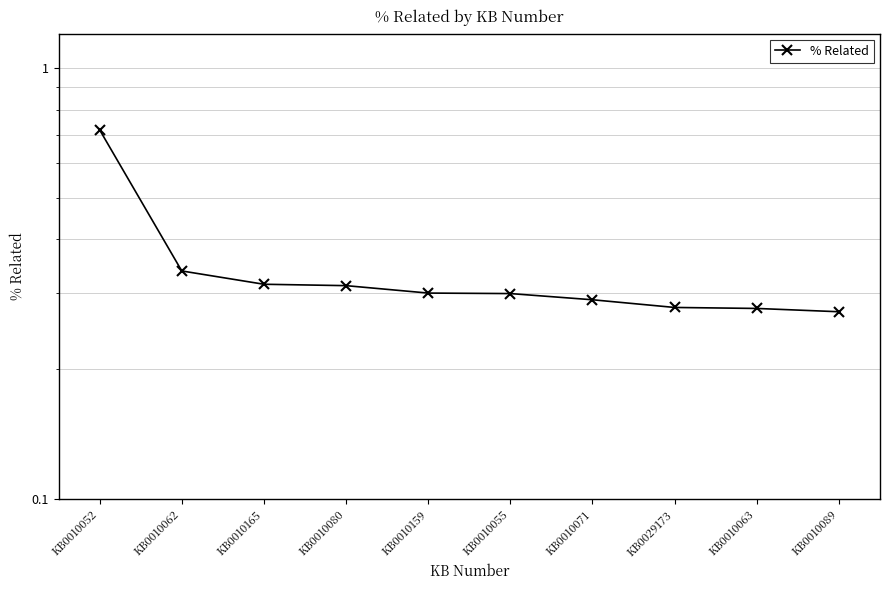

Rank the categories by value from lowest to highest.

KB0010089, KB0010063, KB0029173, KB0010071, KB0010055, KB0010159, KB0010080, KB0010165, KB0010062, KB0010052